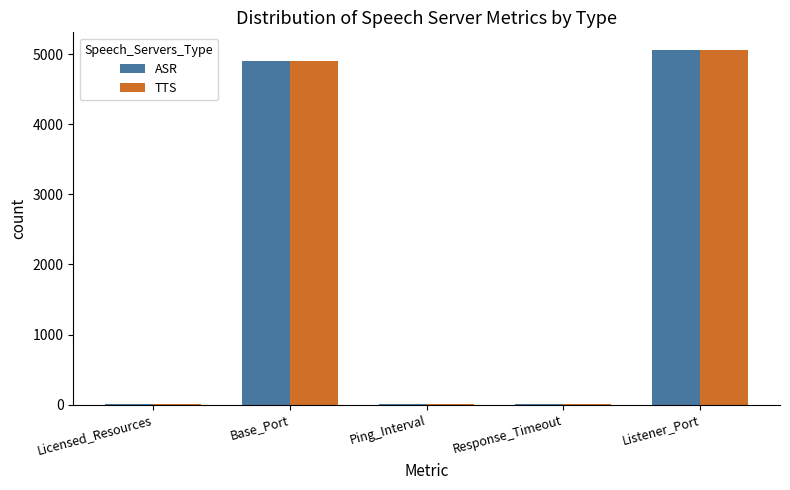

At which label does ASR first exceed 15?

Base_Port